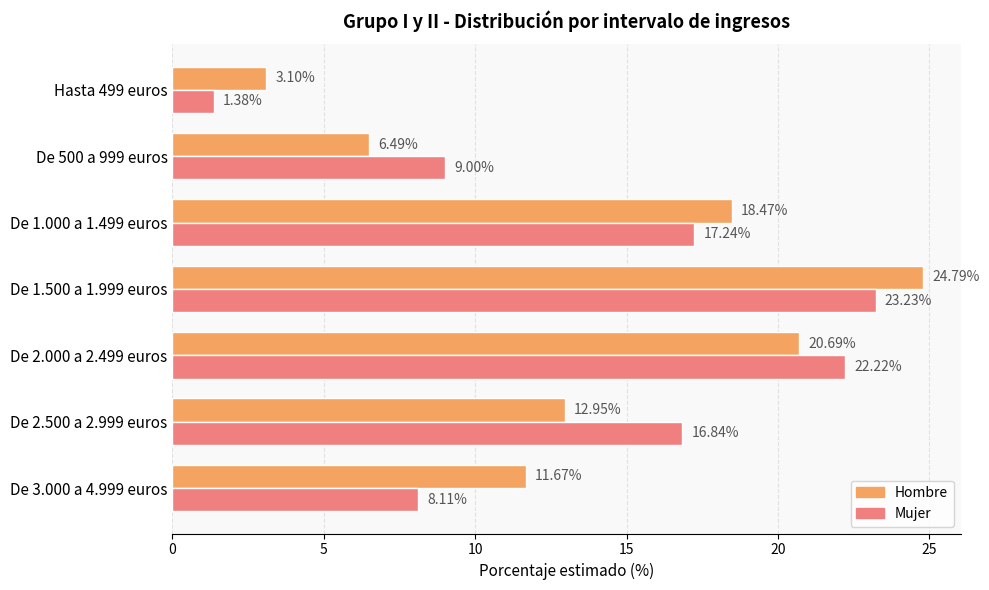

List the series in order of their peak value, highest first.

Hombre, Mujer